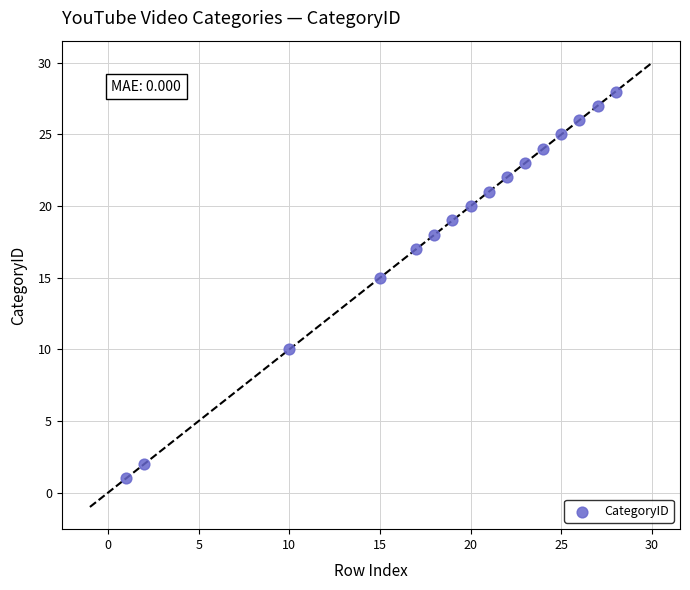

What Y value in the scatter plot is closest to 14?

15